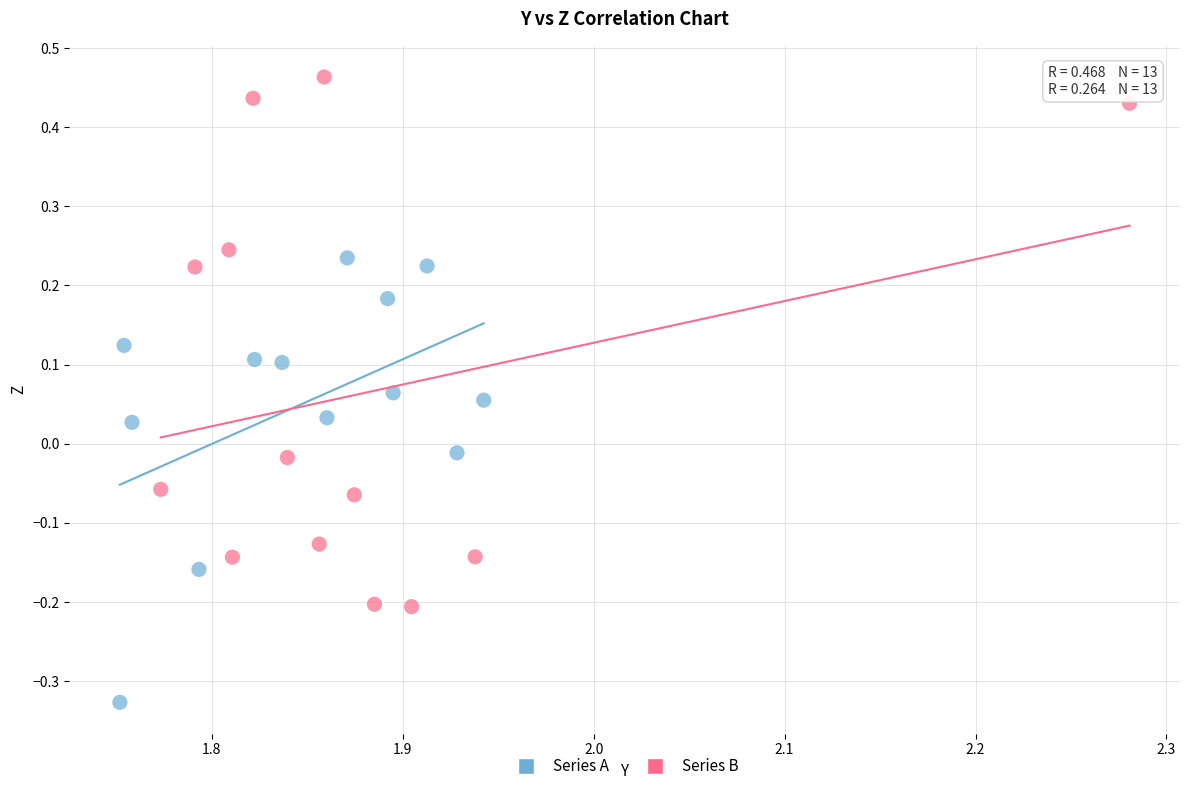

Which series contains the lowest Y value?

Series A